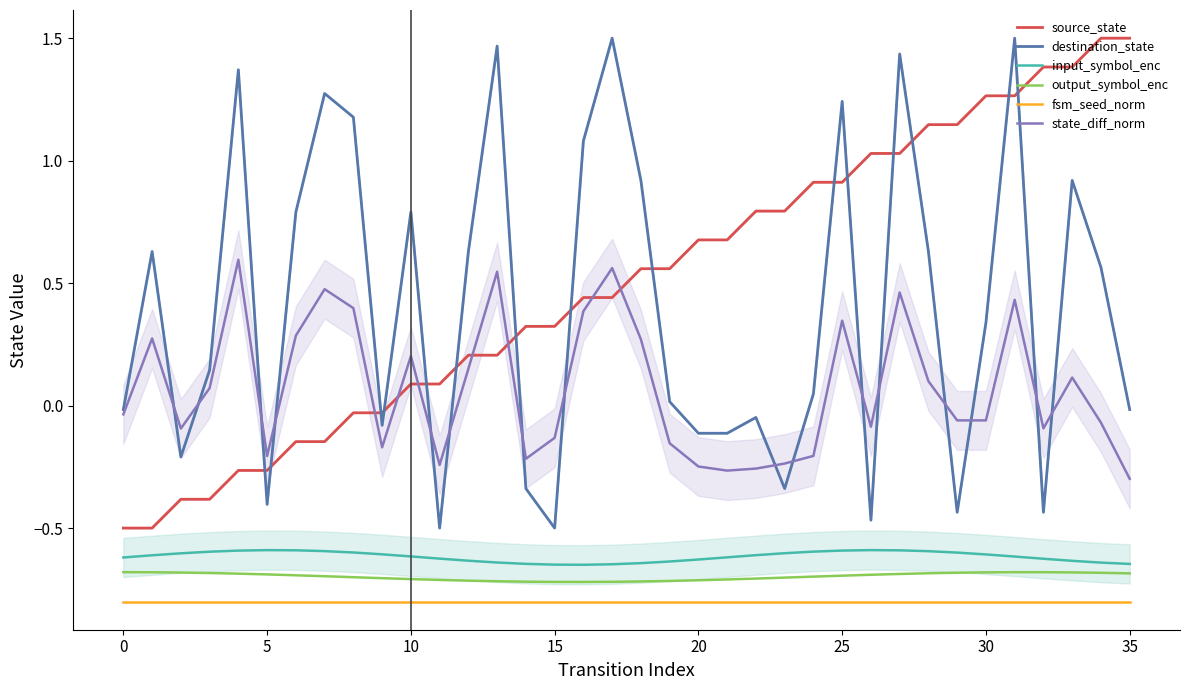

Reading left to right, extract all data points from this chart.

source_state: -0.5	-0.5	-0.4	-0.4	-0.3	-0.3	-0.1	-0.1	-0.0	-0.0	0.1	0.1	0.2	0.2	0.3	0.3	0.4	0.4	0.6	0.6	0.7	0.7	0.8	0.8	0.9	0.9	1.0	1.0	1.1	1.1	1.3	1.3	1.4	1.4	1.5	1.5
destination_state: -0.0	0.6	-0.2	0.1	1.4	-0.4	0.8	1.3	1.2	-0.1	0.8	-0.5	0.6	1.5	-0.3	-0.5	1.1	1.5	0.9	0.0	-0.1	-0.1	-0.0	-0.3	0.0	1.2	-0.5	1.4	0.6	-0.4	0.3	1.5	-0.4	0.9	0.6	-0.0
input_symbol_enc: -0.6	-0.6	-0.6	-0.6	-0.6	-0.6	-0.6	-0.6	-0.6	-0.6	-0.6	-0.6	-0.6	-0.6	-0.6	-0.6	-0.6	-0.6	-0.6	-0.6	-0.6	-0.6	-0.6	-0.6	-0.6	-0.6	-0.6	-0.6	-0.6	-0.6	-0.6	-0.6	-0.6	-0.6	-0.6	-0.6
output_symbol_enc: -0.7	-0.7	-0.7	-0.7	-0.7	-0.7	-0.7	-0.7	-0.7	-0.7	-0.7	-0.7	-0.7	-0.7	-0.7	-0.7	-0.7	-0.7	-0.7	-0.7	-0.7	-0.7	-0.7	-0.7	-0.7	-0.7	-0.7	-0.7	-0.7	-0.7	-0.7	-0.7	-0.7	-0.7	-0.7	-0.7
fsm_seed_norm: -0.8	-0.8	-0.8	-0.8	-0.8	-0.8	-0.8	-0.8	-0.8	-0.8	-0.8	-0.8	-0.8	-0.8	-0.8	-0.8	-0.8	-0.8	-0.8	-0.8	-0.8	-0.8	-0.8	-0.8	-0.8	-0.8	-0.8	-0.8	-0.8	-0.8	-0.8	-0.8	-0.8	-0.8	-0.8	-0.8
state_diff_norm: -0.0	0.3	-0.1	0.1	0.6	-0.2	0.3	0.5	0.4	-0.2	0.2	-0.2	0.2	0.5	-0.2	-0.1	0.4	0.6	0.3	-0.2	-0.2	-0.3	-0.3	-0.2	-0.2	0.3	-0.1	0.5	0.1	-0.1	-0.1	0.4	-0.1	0.1	-0.1	-0.3